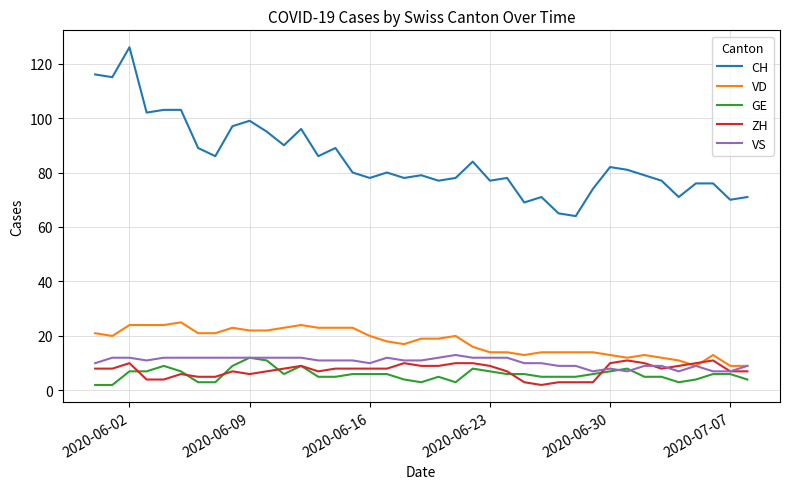

Which series has the largest total across all categories?

CH